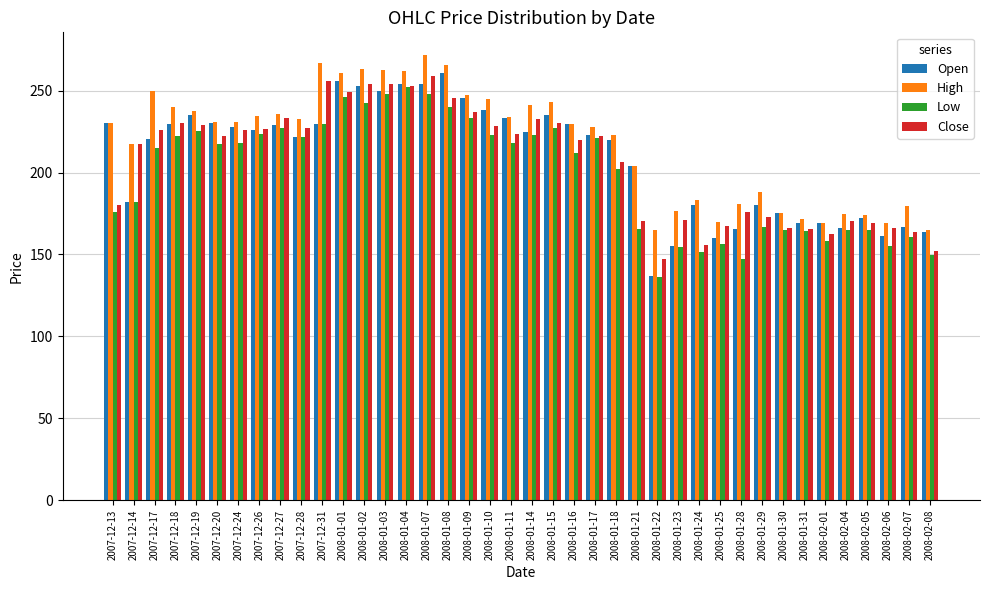

Which series has the widest spread of values?

Open